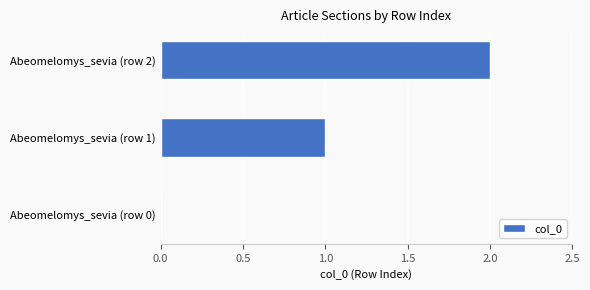

Count the number of categories in the chart.

3